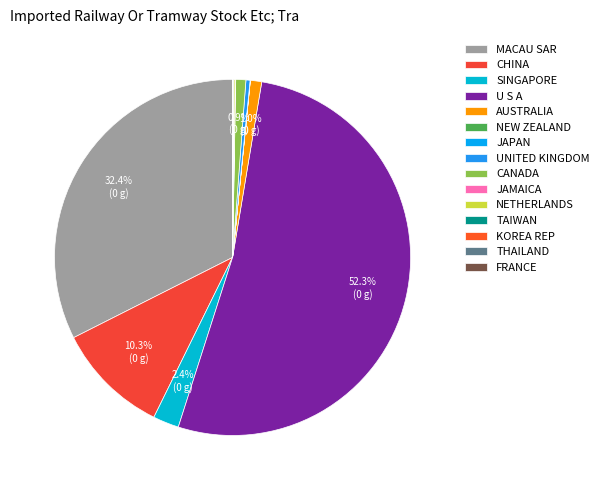

Which slice is the smallest?

KOREA REP